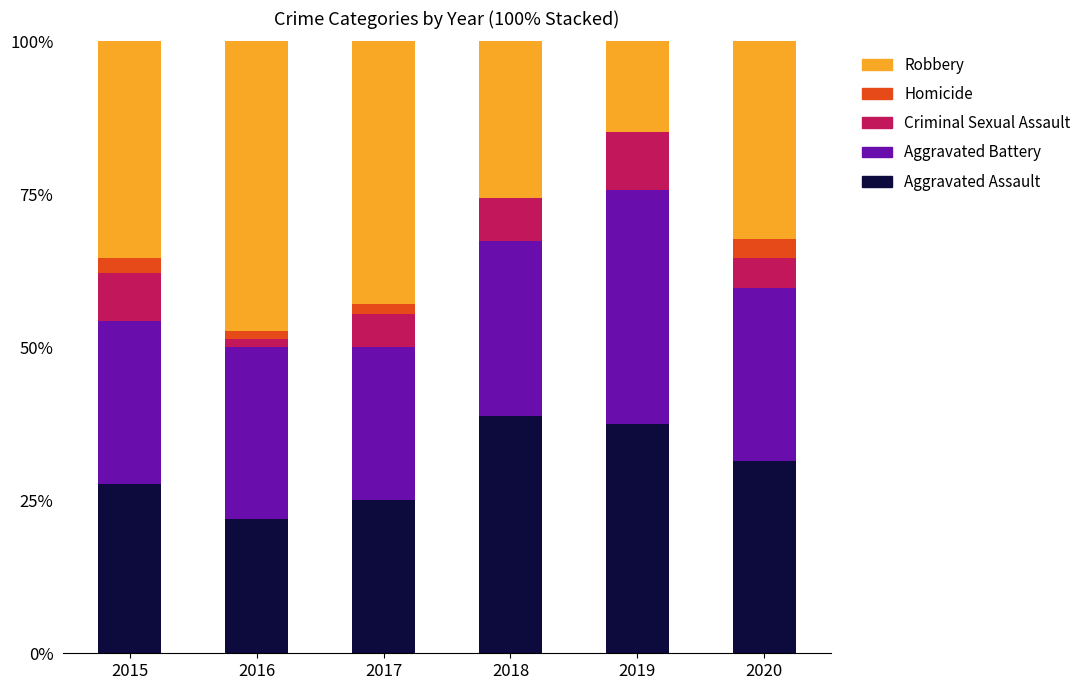

Reading right to left, transcribe the values for Aggravated Assault.

2020=31.5	2019=37.4	2018=38.8	2017=25.0	2016=21.9	2015=27.6